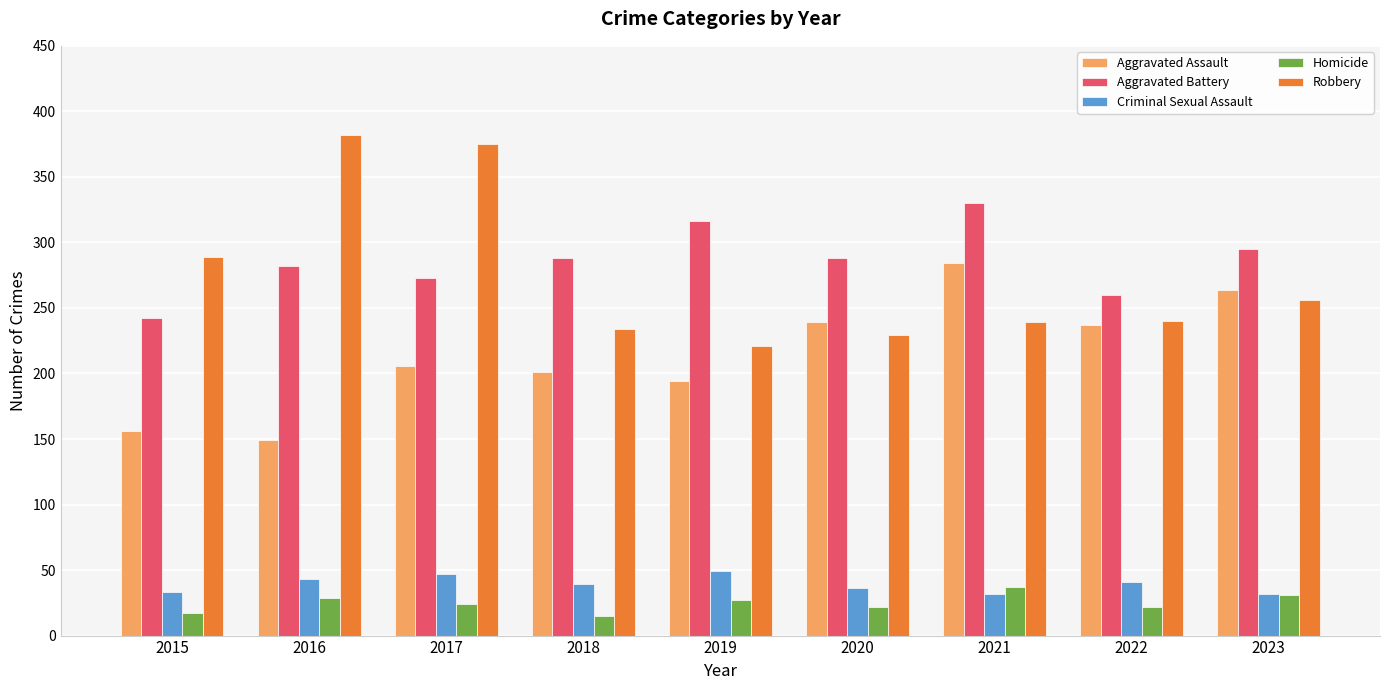

What is the average value of the Aggravated Battery series?

286